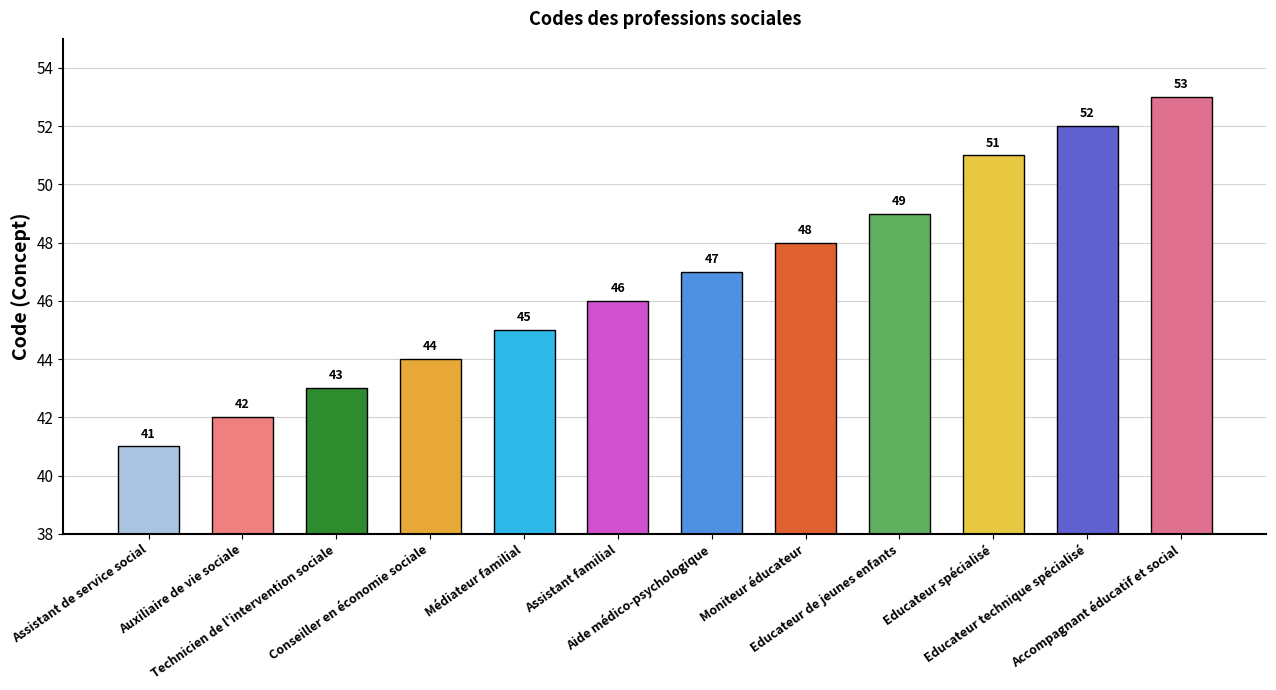

Count the number of categories in the chart.

12